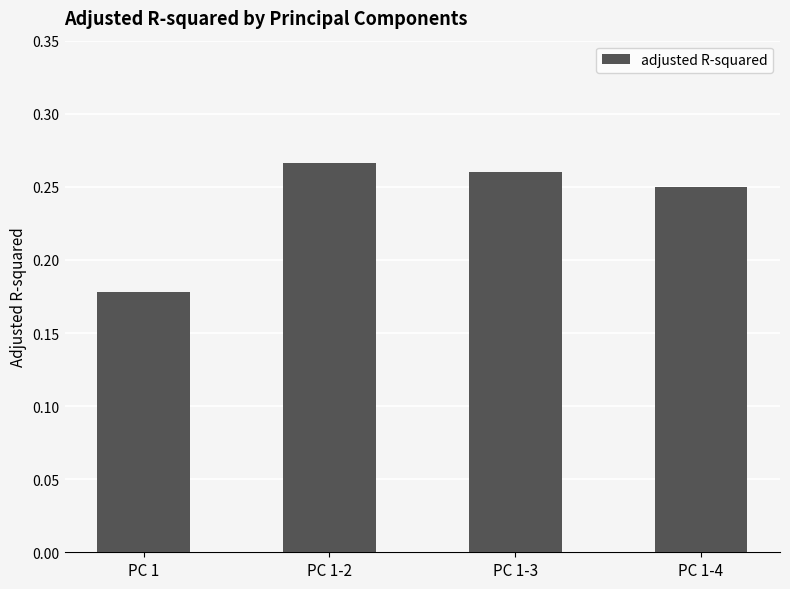

What is the label of the 4th bar from the right?

PC 1